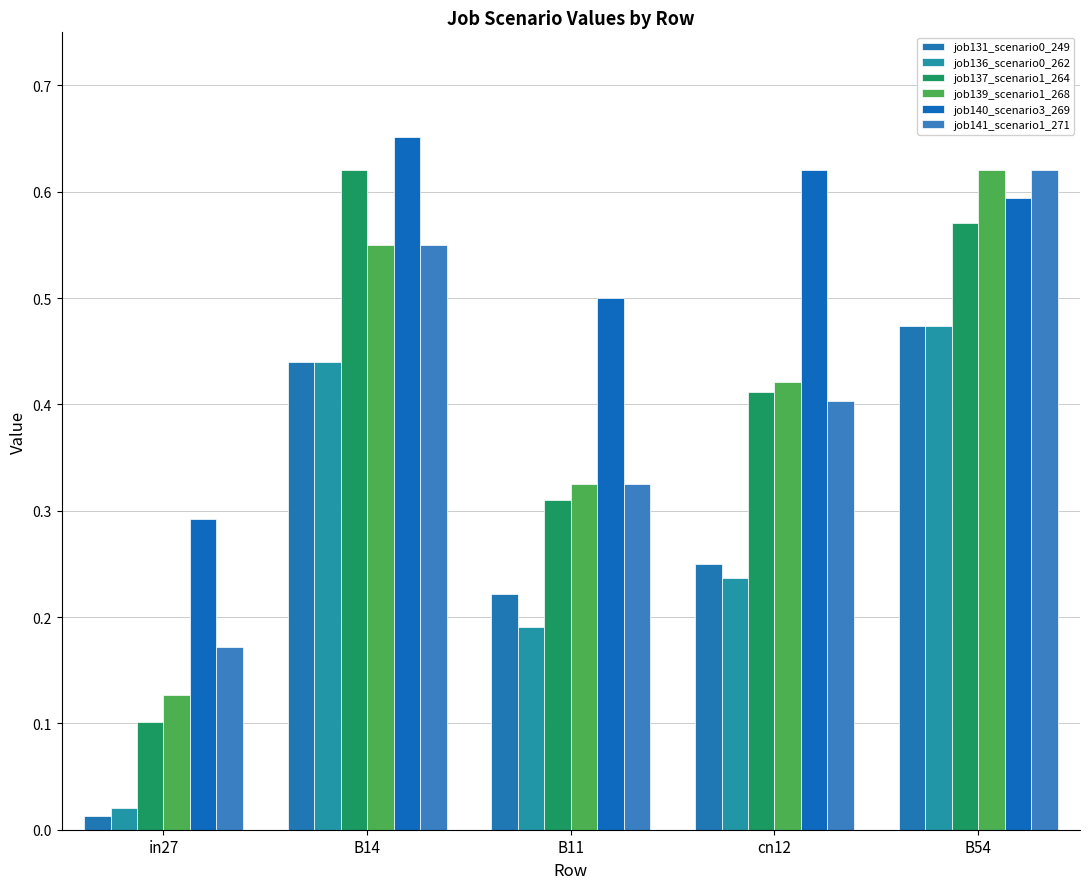

The job137_scenario1_264 series shows 0.6 at B54. True or false?

True